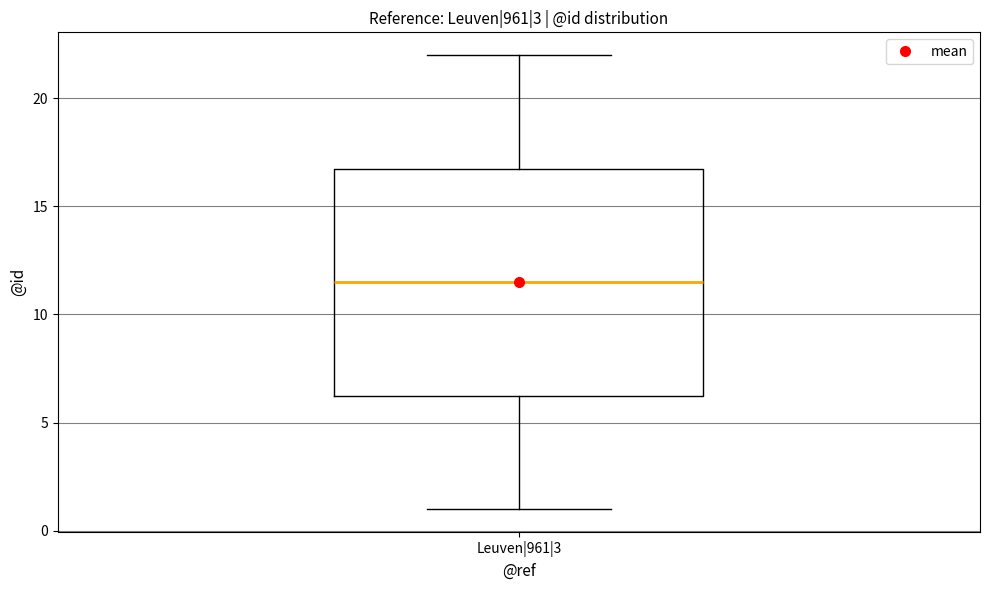

Read this box plot against the y-axis: the position of the median line, the range covered by the box, and the ends of both whiskers. The values are not printed on the chart, so give them approximately, as read against the axis.

median 11.5, box 6.5 to 17.0, whiskers 1.0 to 22.0